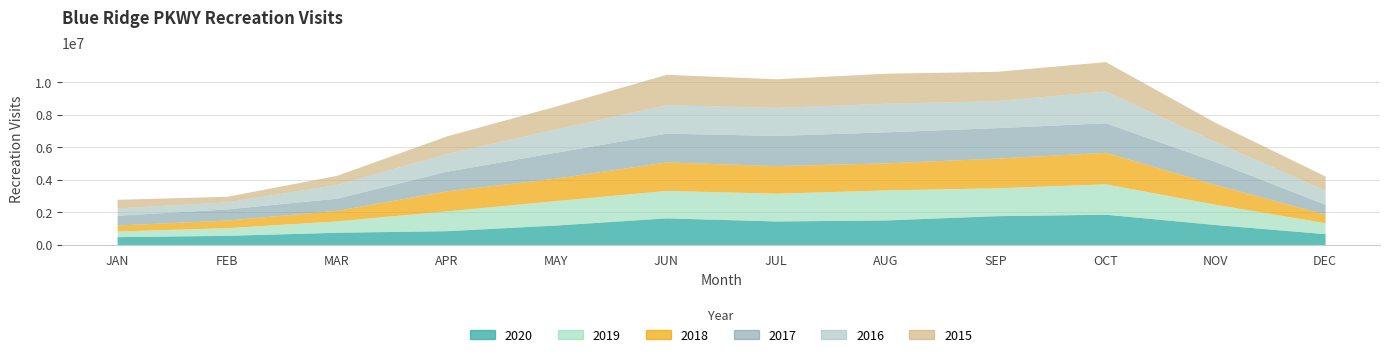

How many lines are shown in the chart?

6